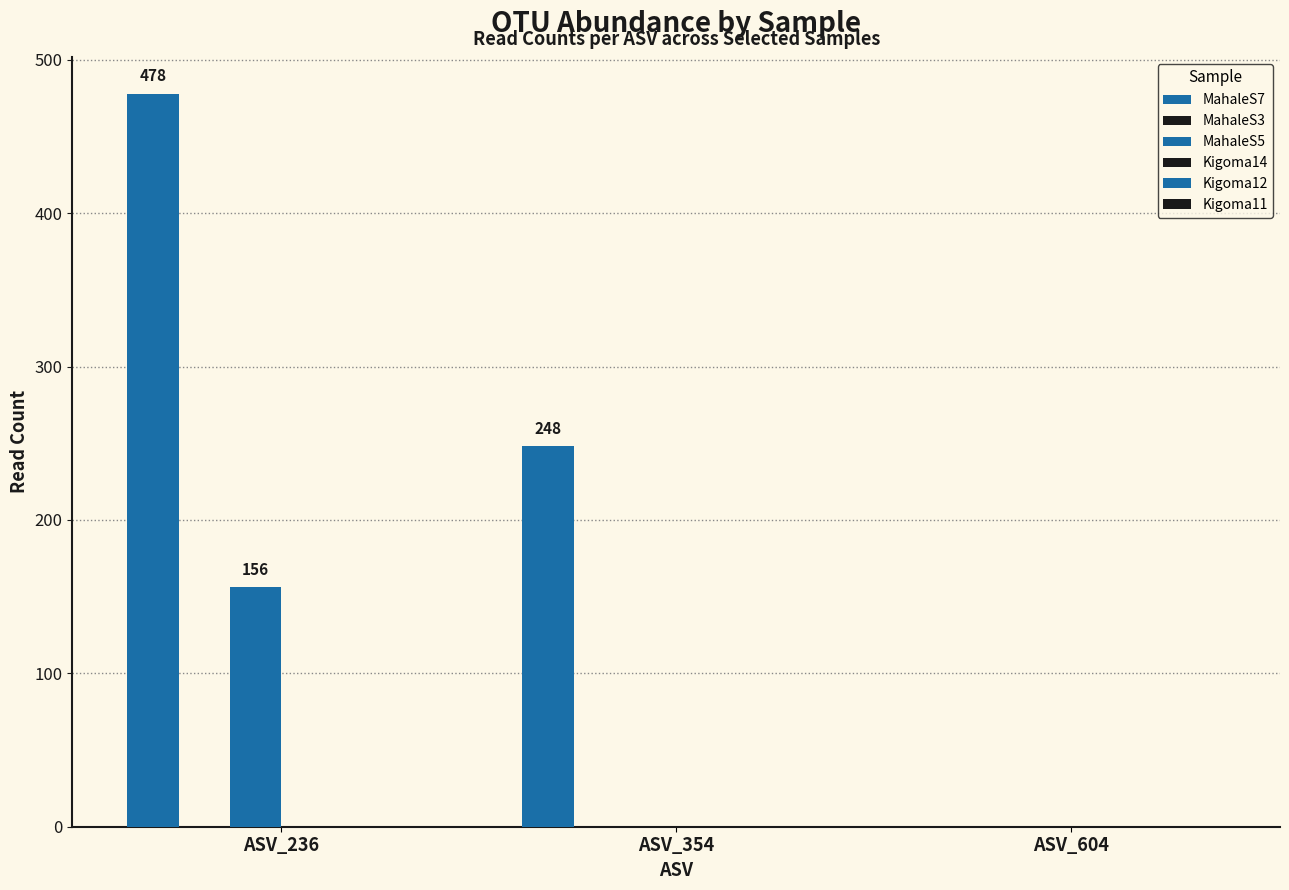

Reading right to left, list all the values displayed in this chart.

MahaleS7: ASV_604=0	ASV_354=248	ASV_236=478
MahaleS3: ASV_604=0	ASV_354=0	ASV_236=0
MahaleS5: ASV_604=0	ASV_354=0	ASV_236=156
Kigoma14: ASV_604=0	ASV_354=0	ASV_236=0
Kigoma12: ASV_604=0	ASV_354=0	ASV_236=0
Kigoma11: ASV_604=0	ASV_354=0	ASV_236=0